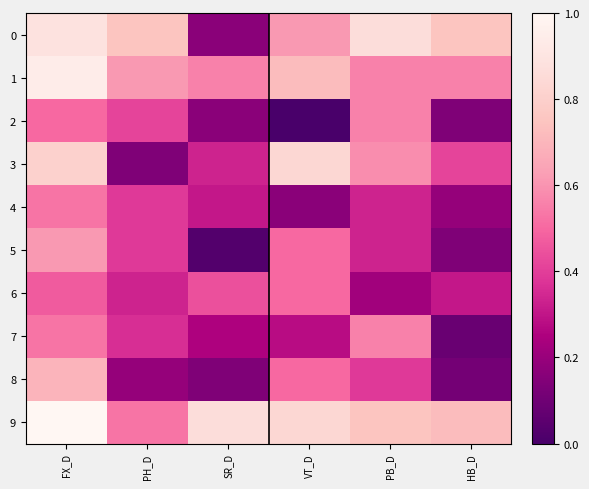

Rank the series by their maximum value, from highest to lowest.

9, 1, 0, 3, 8, 5, 2, 7, 4, 6